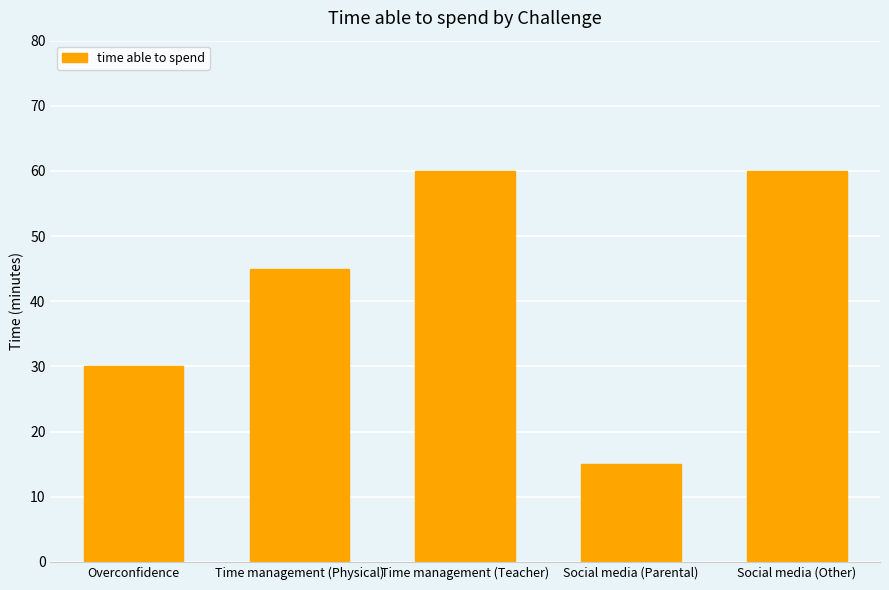

Is it true that the value at Overconfidence is 42?

False